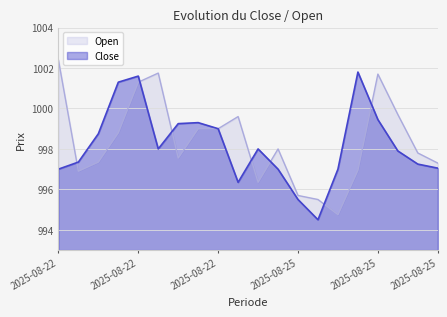

Reading right to left, transcribe all the data shown in this chart.

Close: 997.0	997.2	997.9	999.5	1001.8	997.0	994.5	995.5	997.0	998.0	996.4	999.0	999.3	999.2	998.0	1001.6	1001.3	998.8	997.4	997.0
Open: 997.3	997.8	999.7	1001.7	997.0	994.8	995.5	995.7	998.0	996.4	999.6	999.0	999.0	997.5	1001.8	1001.3	998.8	997.4	996.9	1002.4